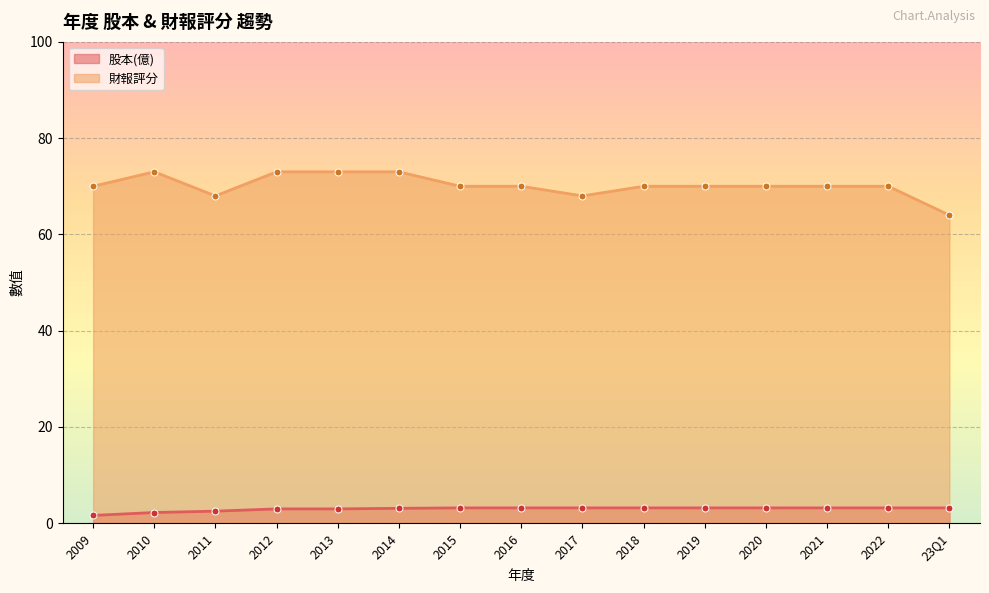

List the series in order of their overall mean, lowest first.

股本(億), 財報評分